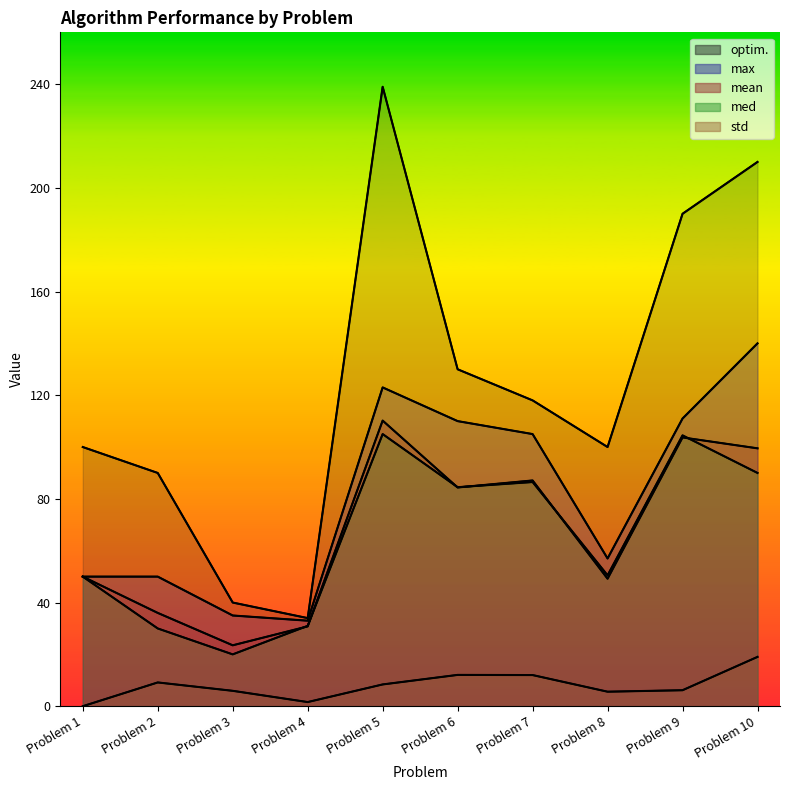

What is the difference between the second highest and second lowest values in the std series?

10.5